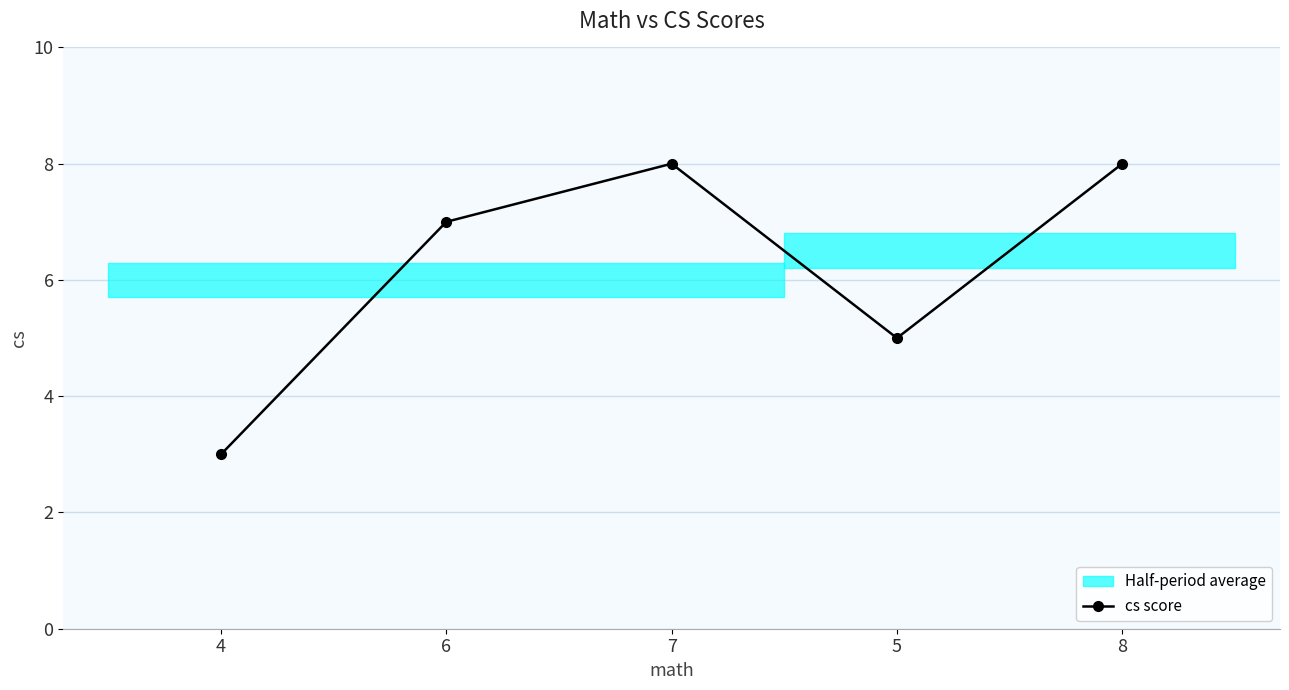

What is the sum of the values at 4 and 7?

11